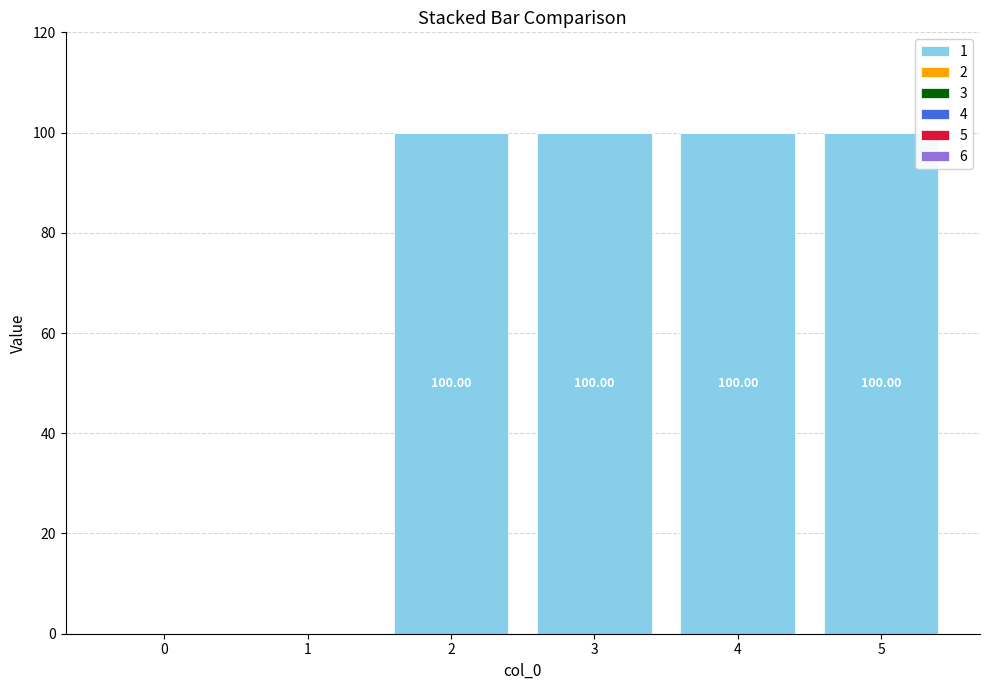

Which has a higher value, 0 or 5?

5